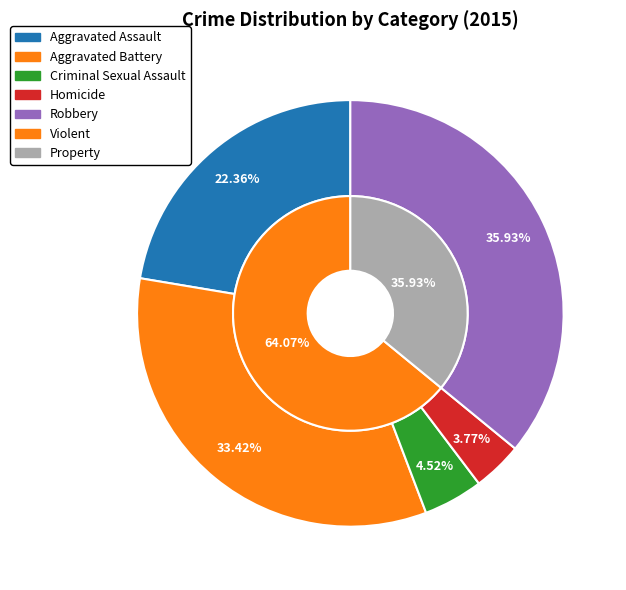

To the nearest percent, what percentage of the pie is Aggravated Battery?

33%